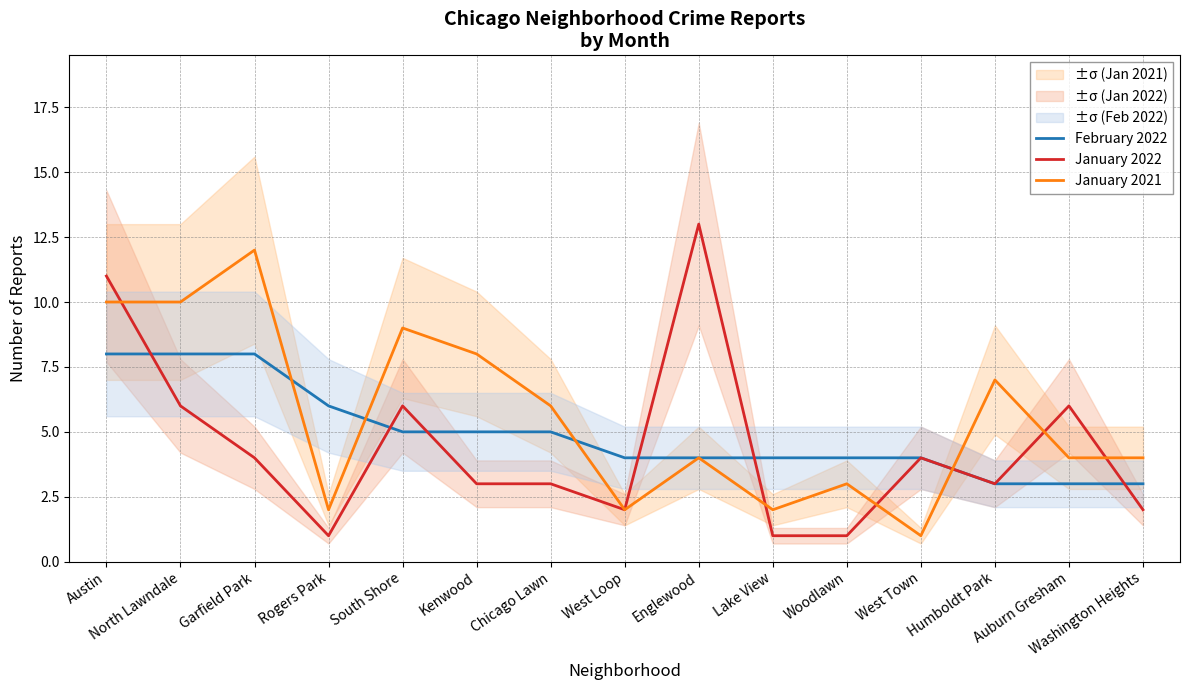

Is the value of January 2021 at Austin greater than the value of January 2022 at North Lawndale?

Yes